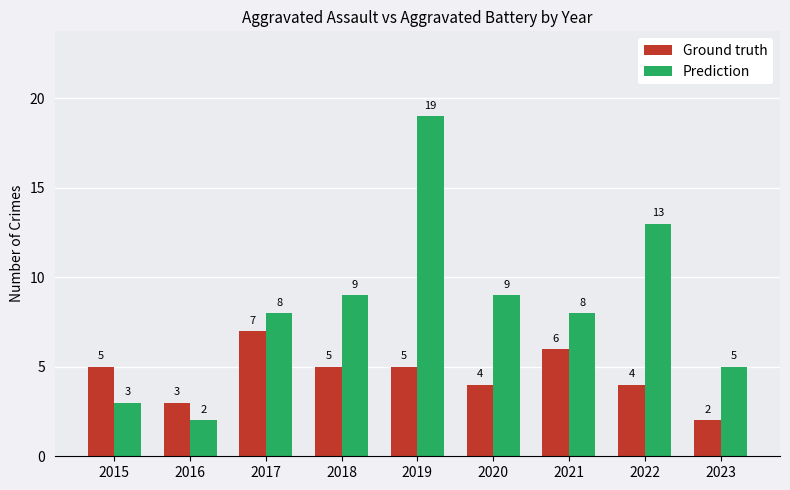

Which series has the largest range (max minus min)?

Prediction